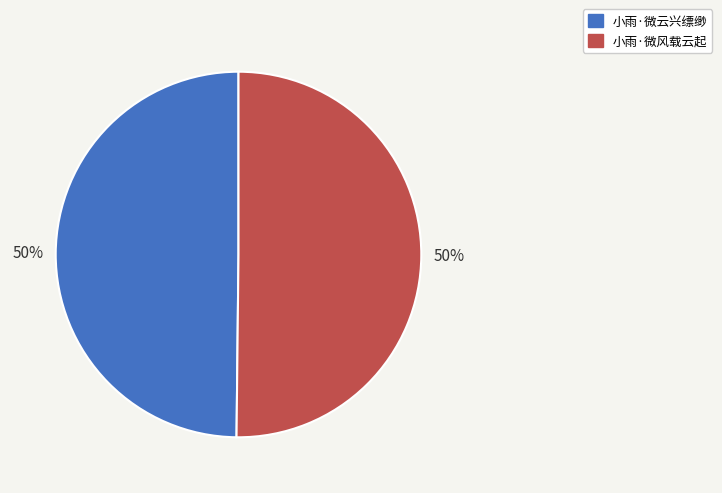

Do 小雨·微云兴缥缈 and 小雨·微风载云起 together represent more than half of the pie?

Yes